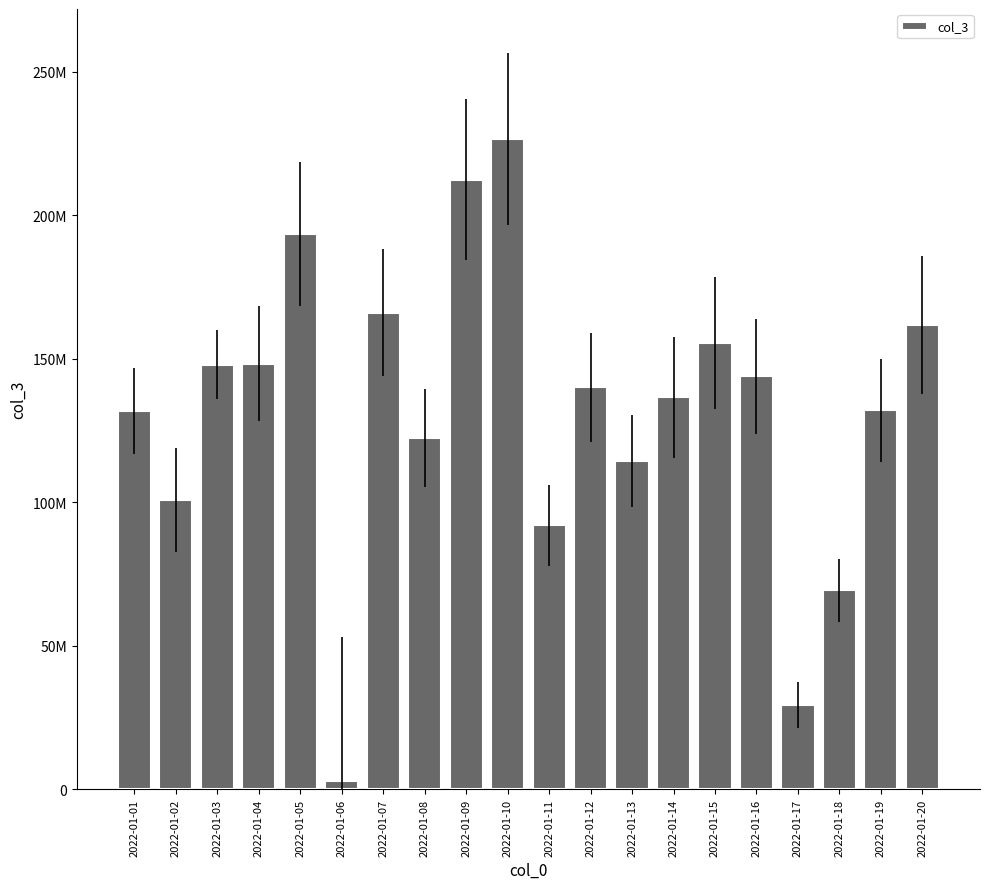

Are the bars horizontal?

No